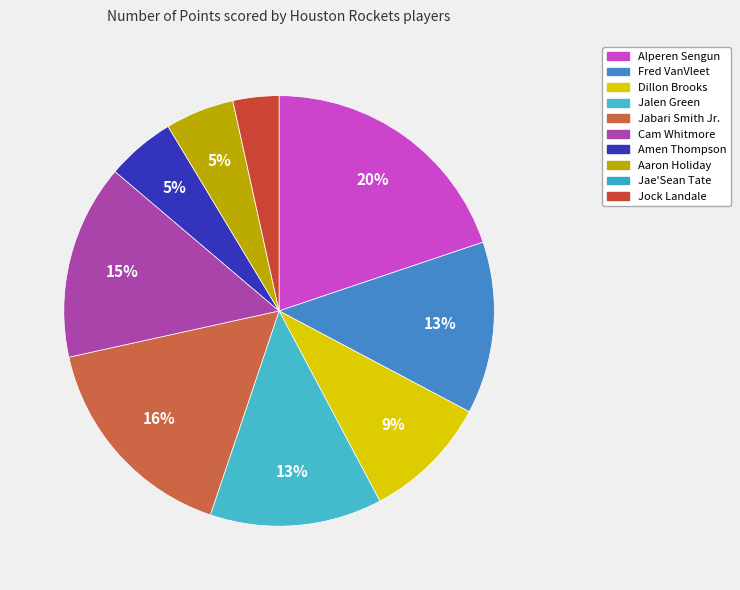

To the nearest percent, what is the difference between the largest and smallest slice percentages?

20%